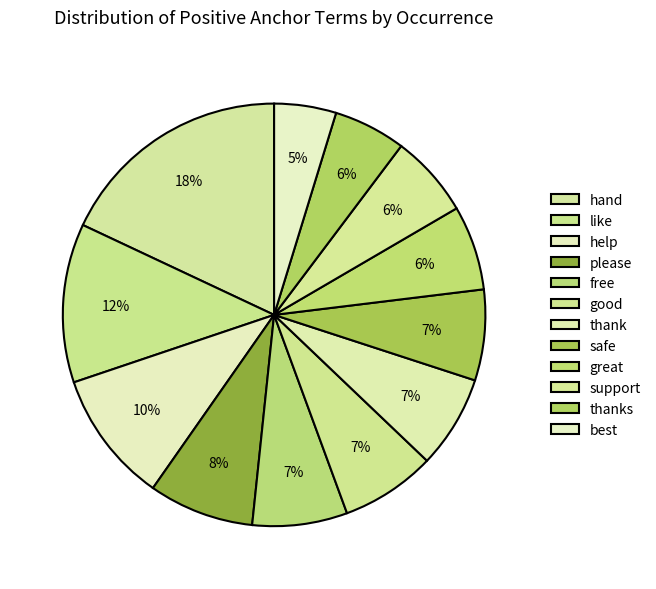

Does any single category account for the majority?

No